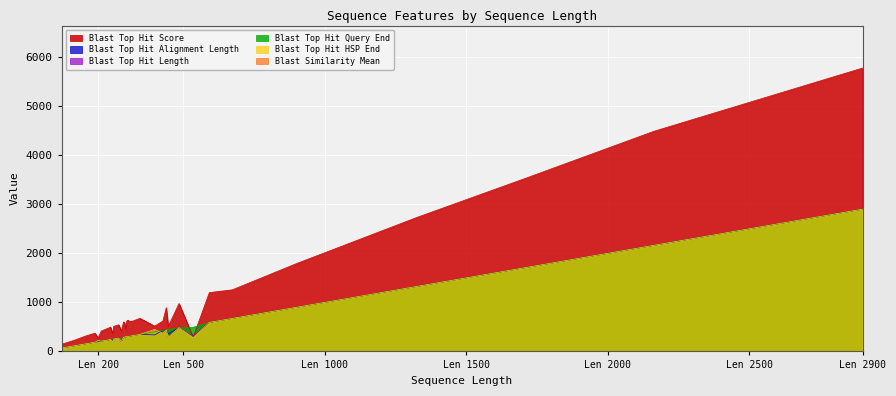

How many data points in Blast Top Hit Length are above 301?

19